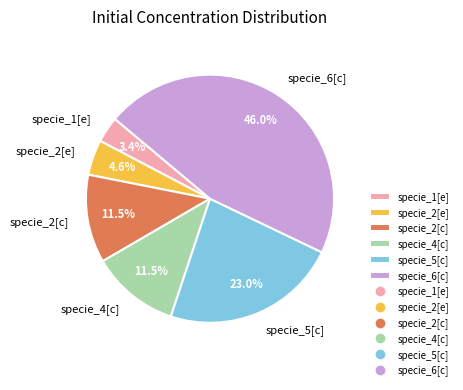

Is the sum of specie_2[c] and specie_2[e] greater than half?

No